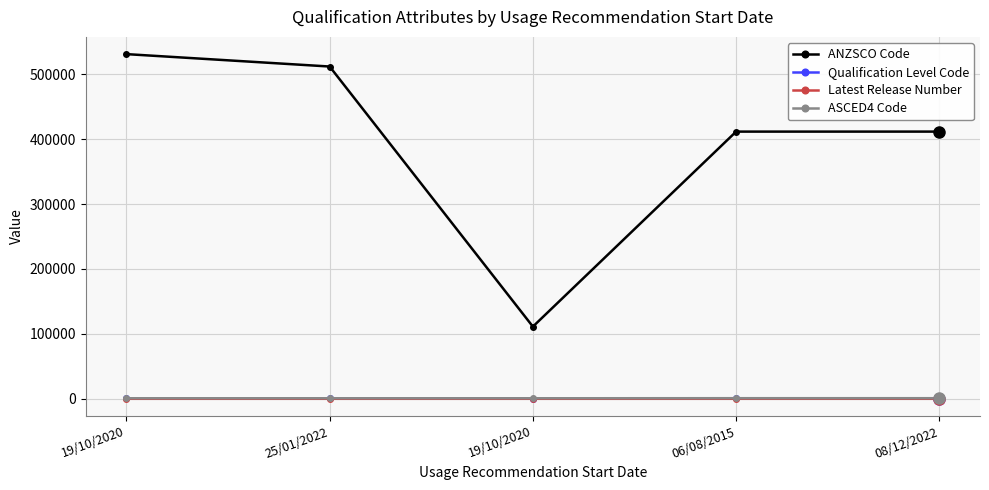

What is the sum of the ASCED4 Code values at 19/10/2020 and 19/10/2020?

1612